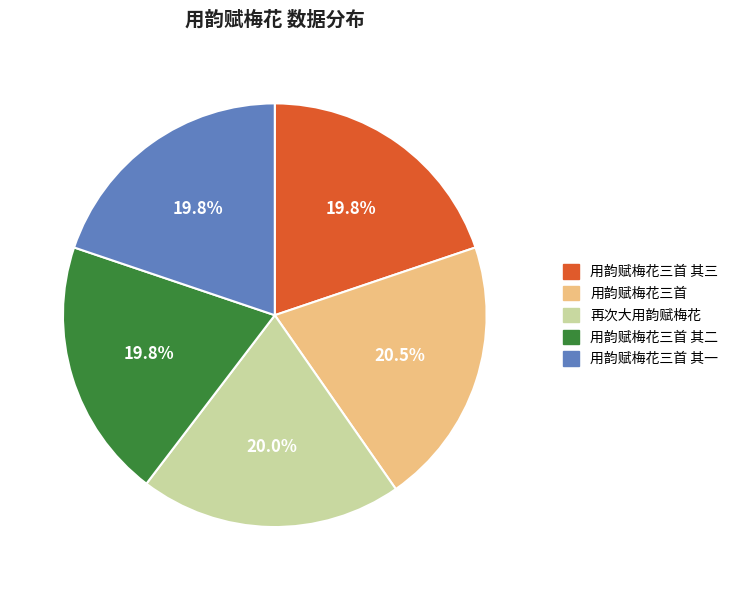

Between 用韵赋梅花三首 其一 and 用韵赋梅花三首, which is larger?

用韵赋梅花三首